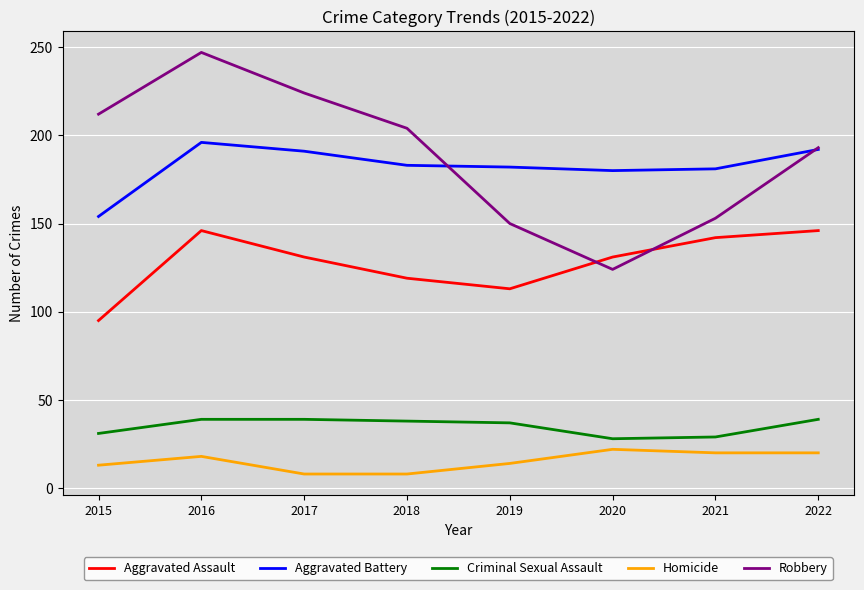

What is the average value of the Robbery series?

188